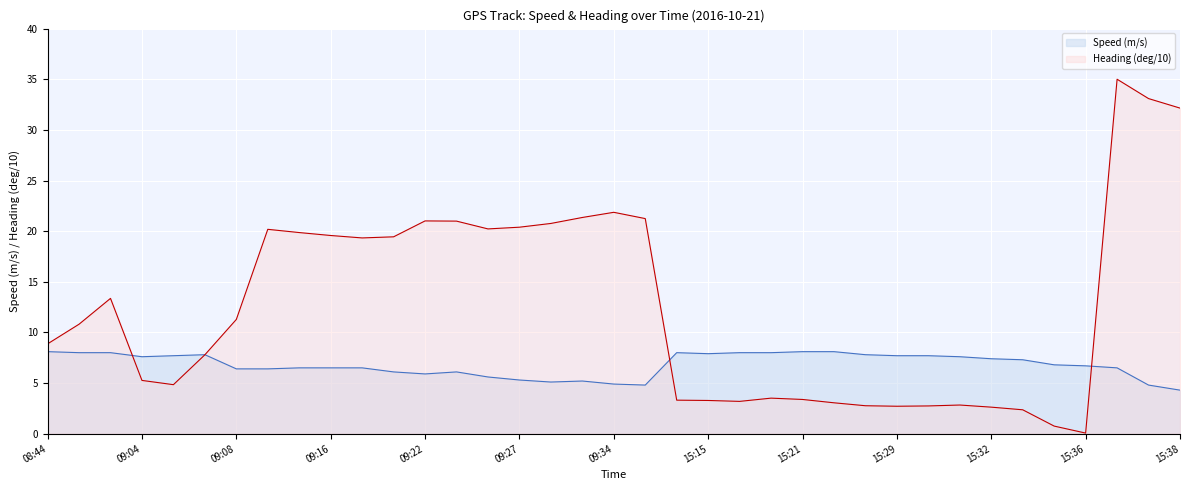

At which label is Heading (deg/10) closest to 17?

09:17